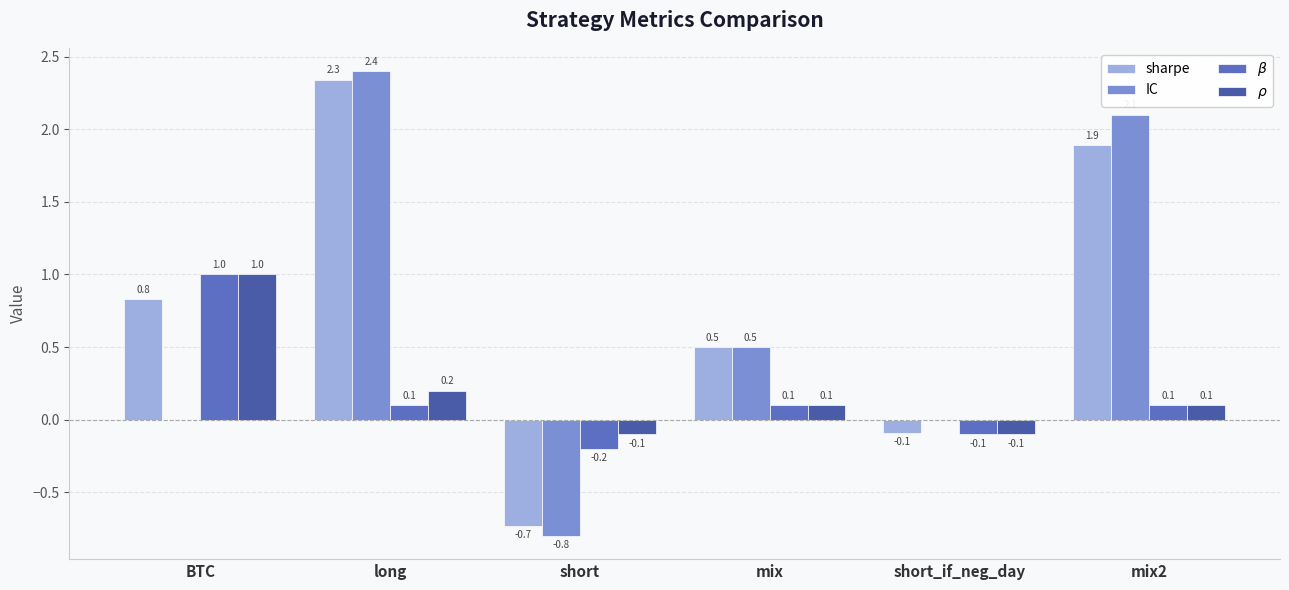

Reading right to left, extract all data points from this chart.

sharpe: mix2=1.9	short_if_neg_day=-0.1	mix=0.5	short=-0.7	long=2.3	BTC=0.8
IC: mix2=2.1	short_if_neg_day=0.0	mix=0.5	short=-0.8	long=2.4	BTC=0.0
$\beta$: mix2=0.1	short_if_neg_day=-0.1	mix=0.1	short=-0.2	long=0.1	BTC=1.0
$\rho$: mix2=0.1	short_if_neg_day=-0.1	mix=0.1	short=-0.1	long=0.2	BTC=1.0